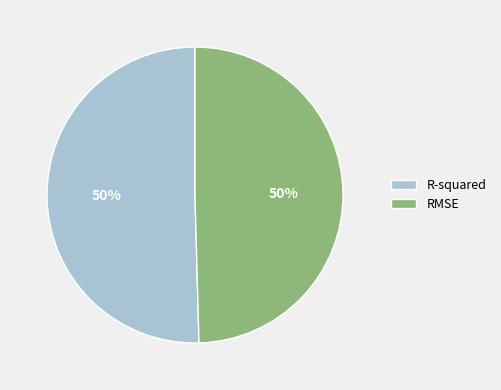

The RMSE slice represents 50% of the pie. True or false?

True